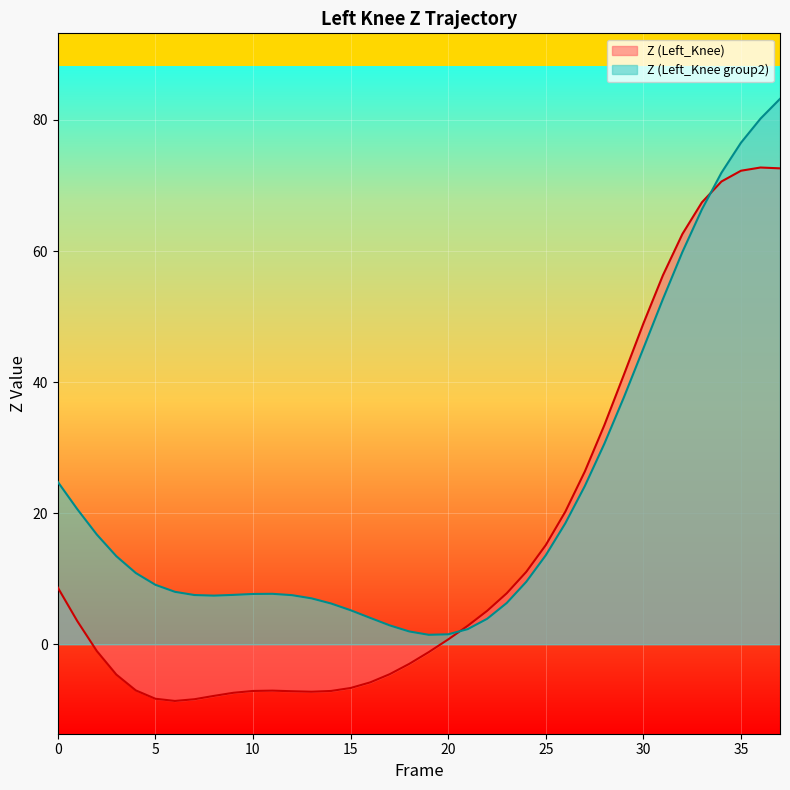

What is the spread (max minus min) of values at 29?

3.4